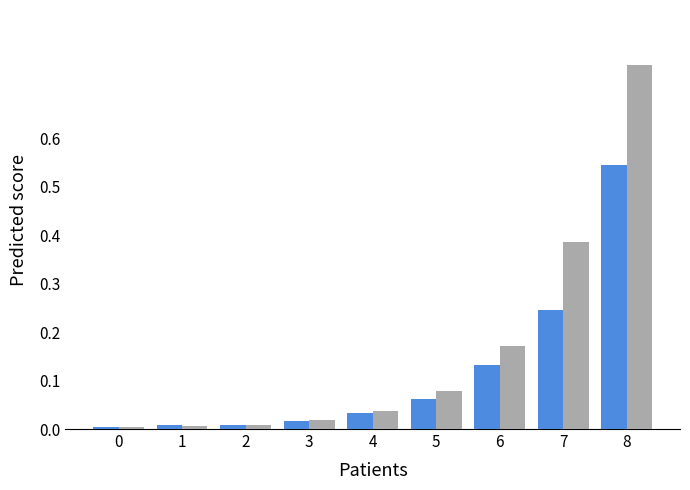

What is the total value across all series at 8?

1.3